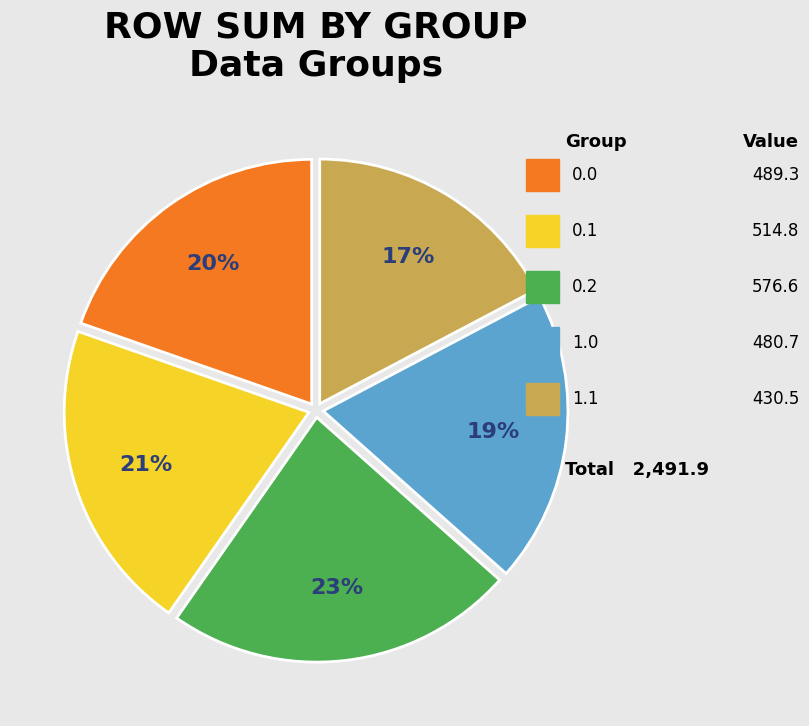

Does any single category account for the majority?

No